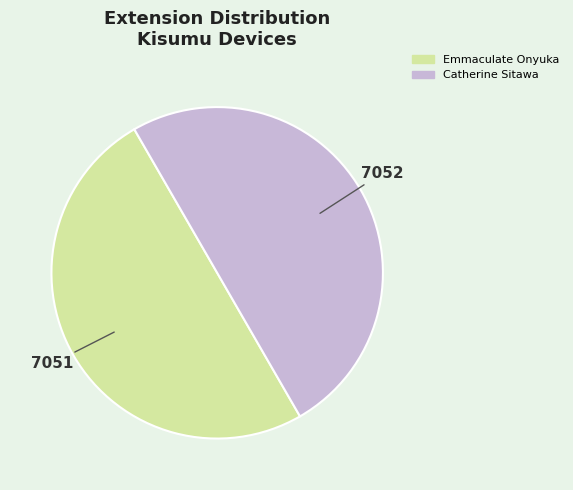

How many slices are in this pie chart?

2